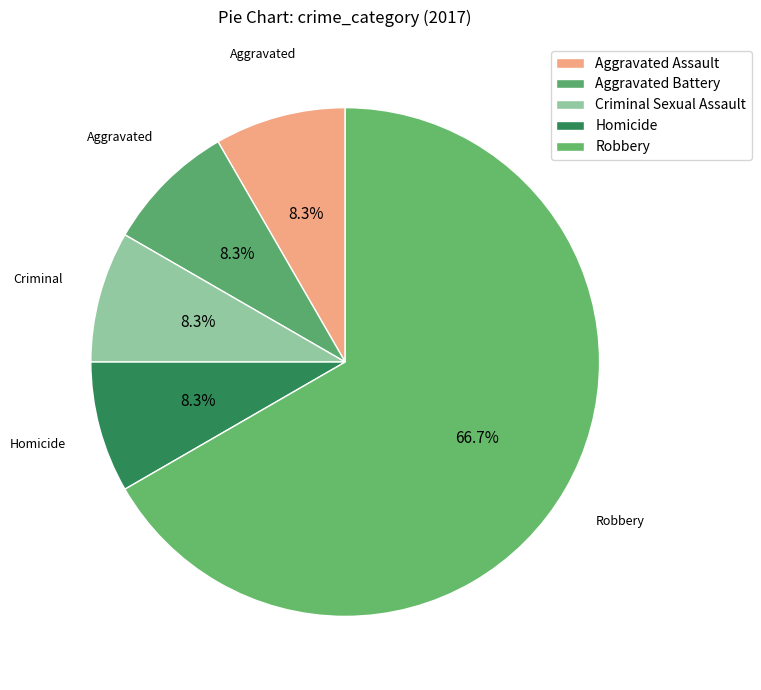

Rank the categories by value from highest to lowest.

Robbery, Aggravated Assault, Aggravated Battery, Criminal Sexual Assault, Homicide